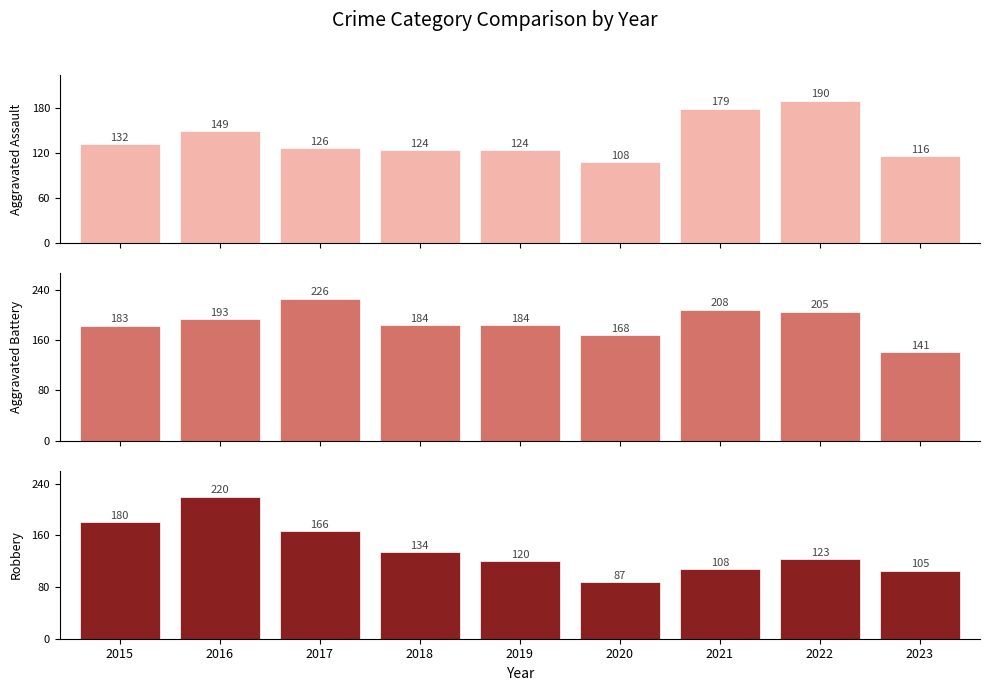

What is the spread (max minus min) of values at 2022?

82